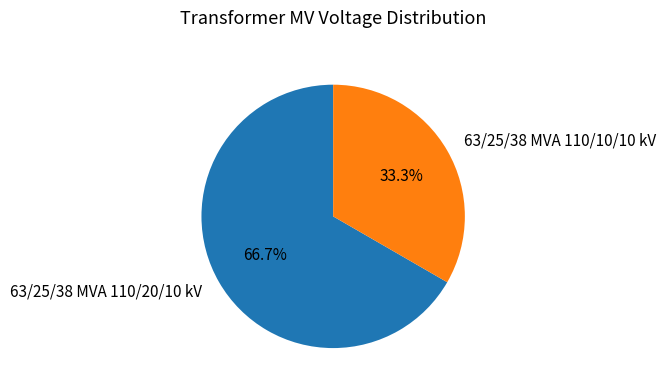

To the nearest percent, what percentage of the pie is 63/25/38 MVA 110/10/10 kV?

33%